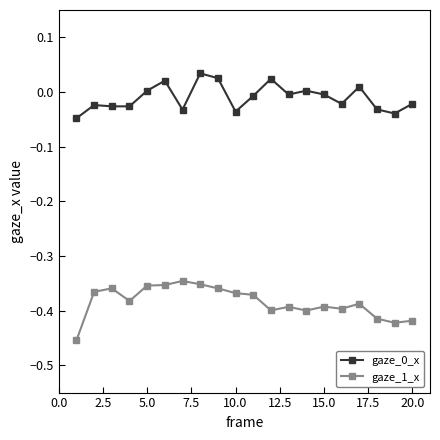

How many series are shown in this chart?

2